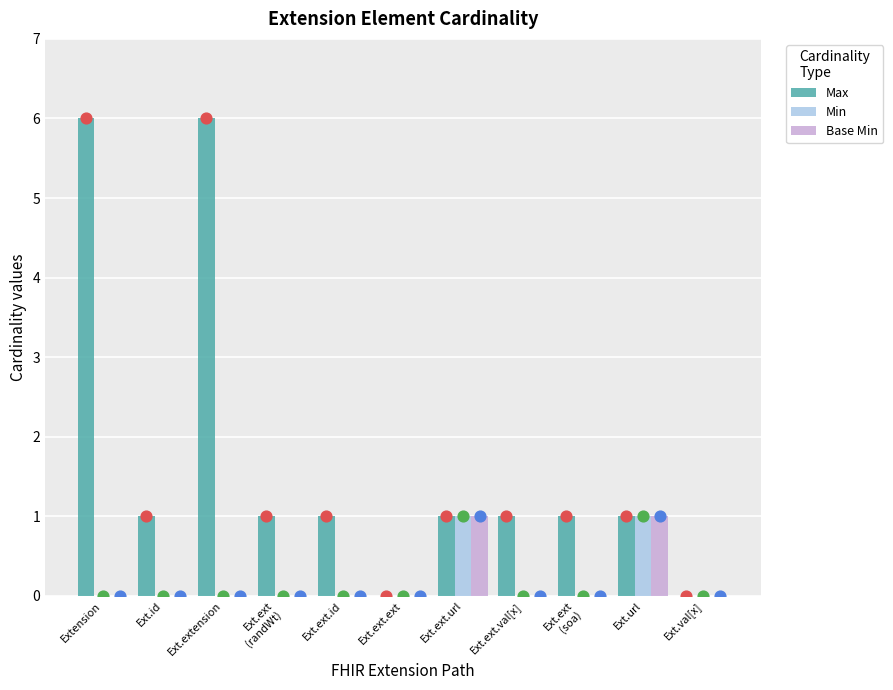

Which series contains the highest Y value?

Max